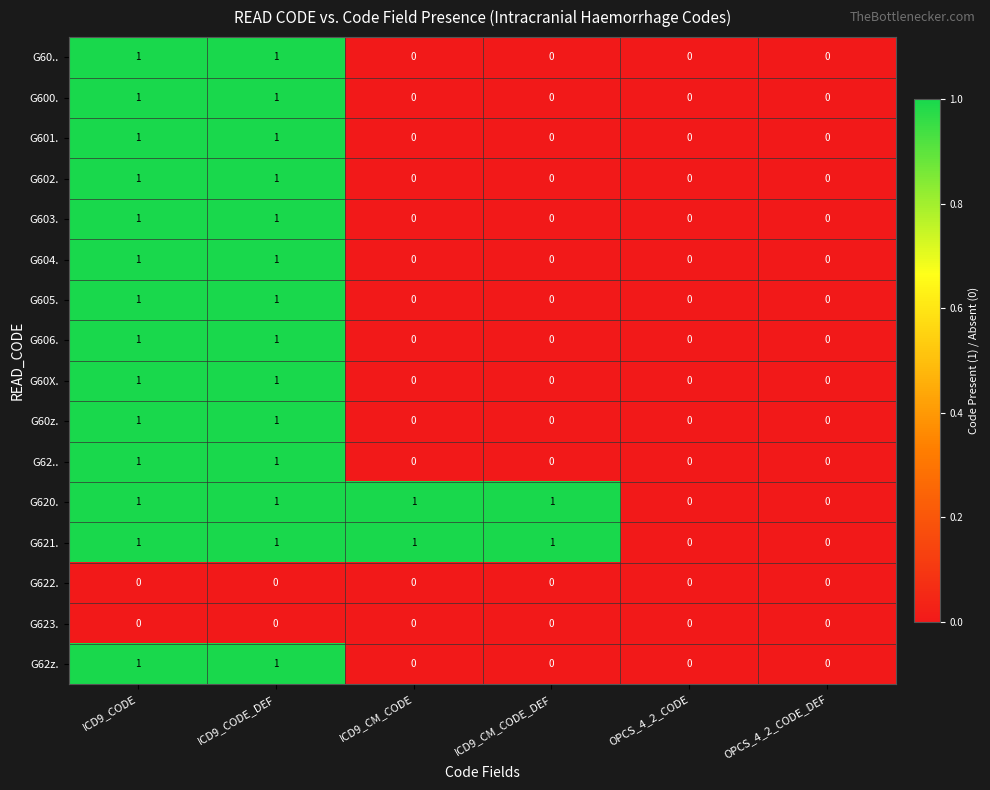

How many G603. values are between 0 and 1?

6